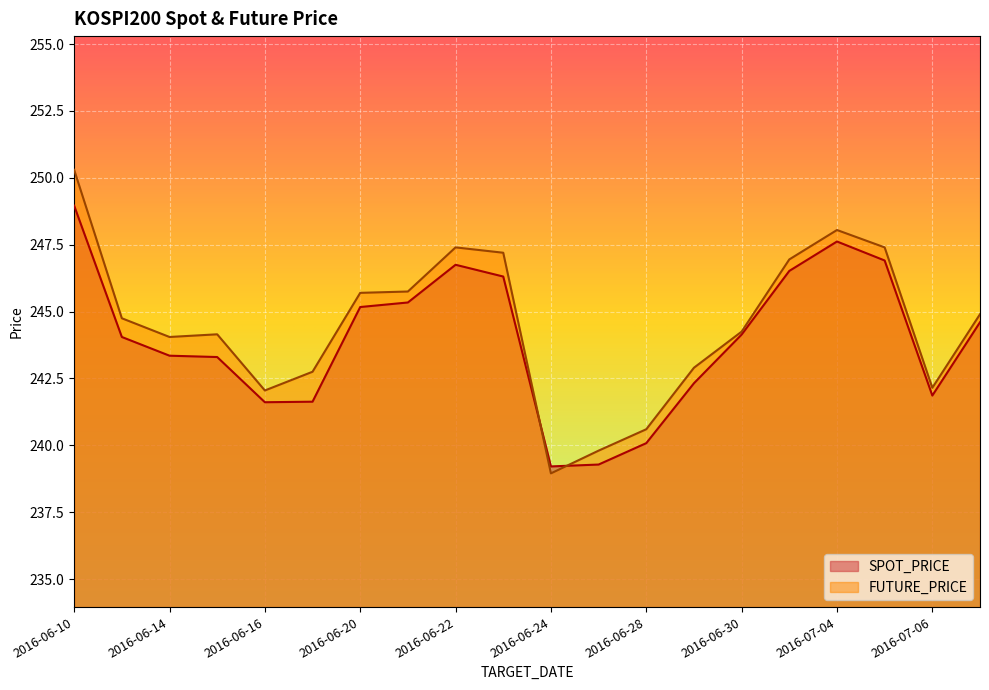

In FUTURE_PRICE, how many points are lower than both neighbors (excluding endpoints)?

4